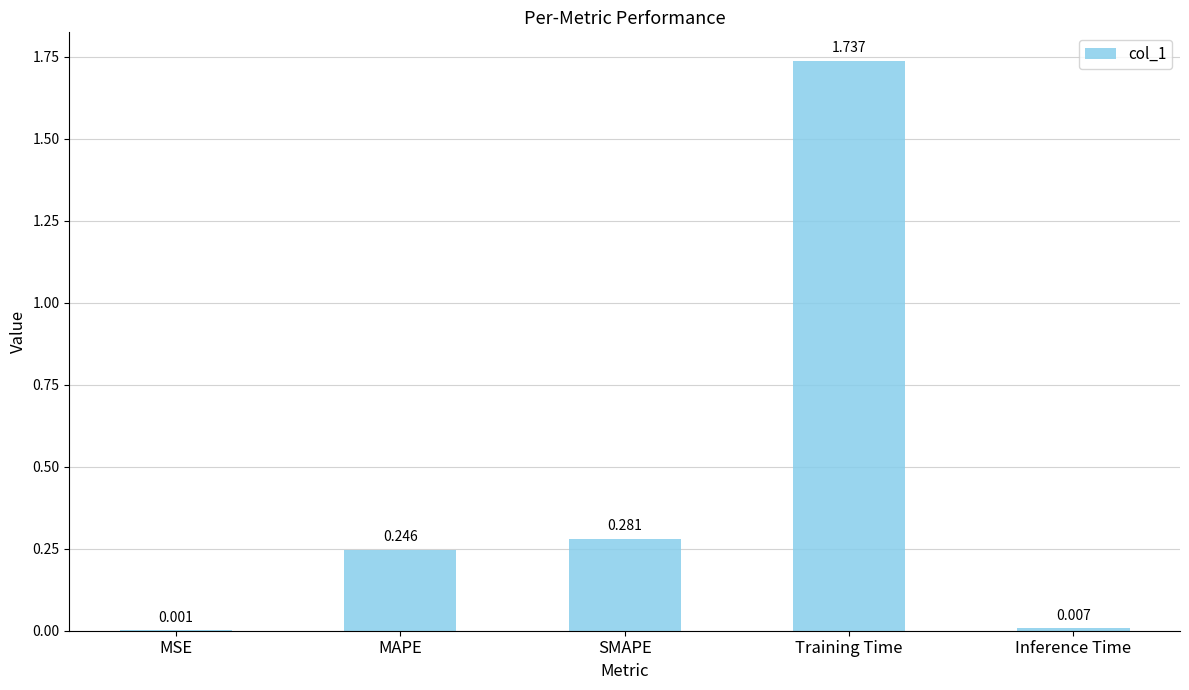

True or false: the data shows 0.4 at MAPE.

False